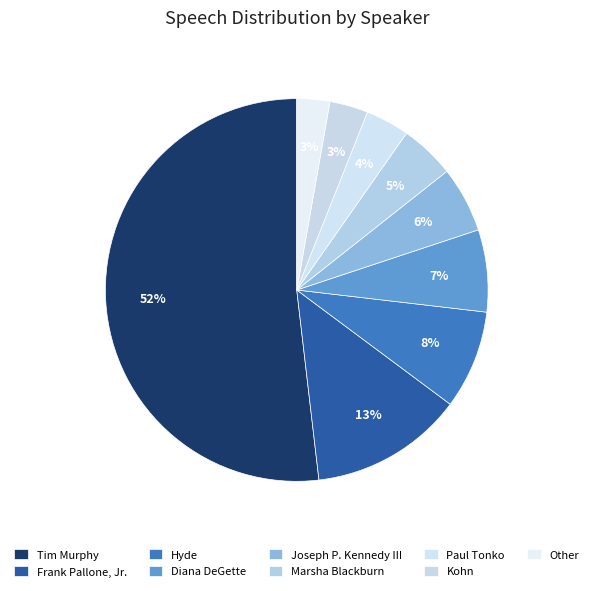

Is it true that Joseph P. Kennedy III is 1% of the pie?

False